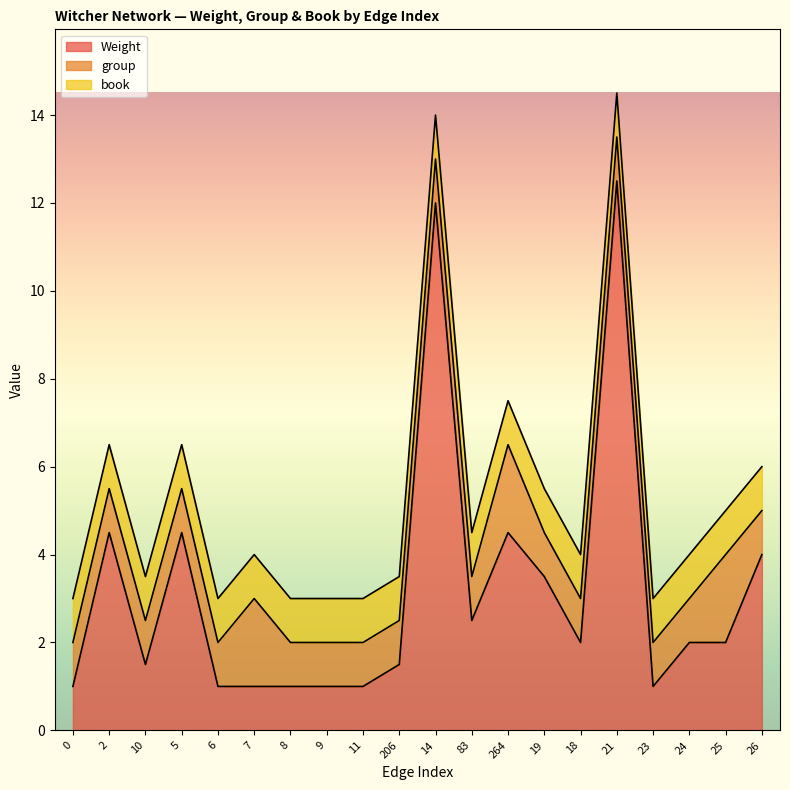

Is it true that group equals 0.4 at 21?

False